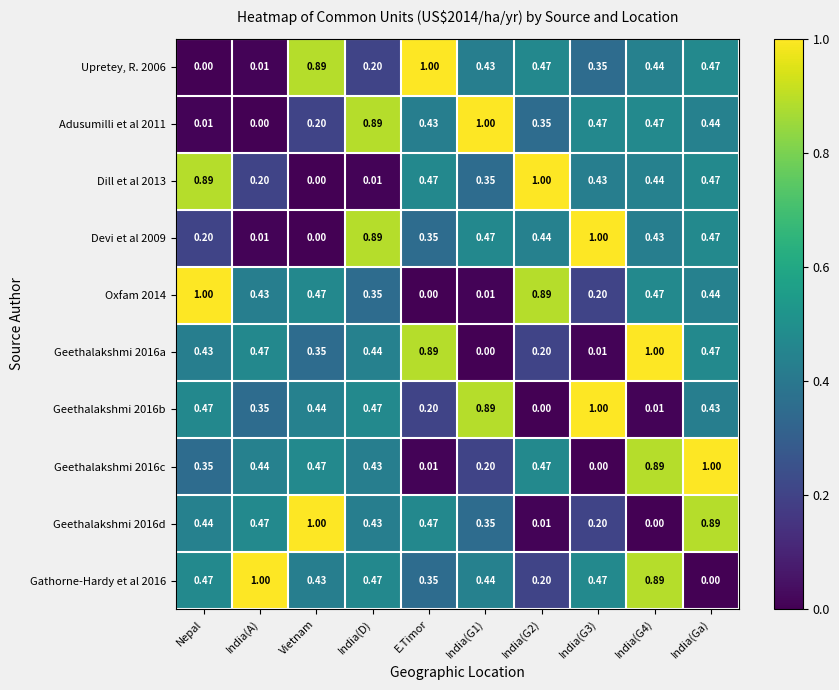

Which category has the lowest value in the Gathorne-Hardy et al 2016 series?

India(Ga)